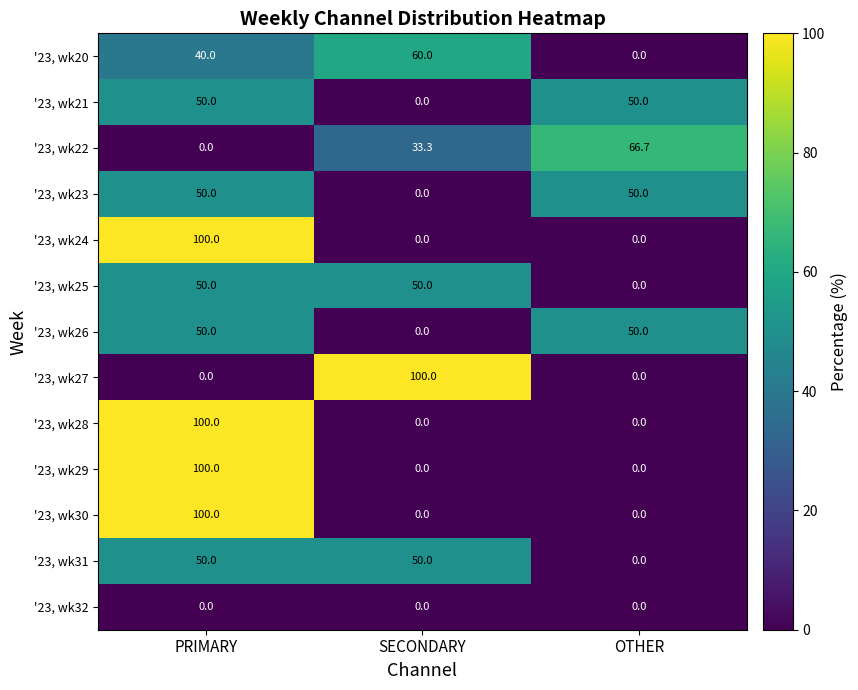

What is the difference between the highest and lowest values at SECONDARY?

100.0